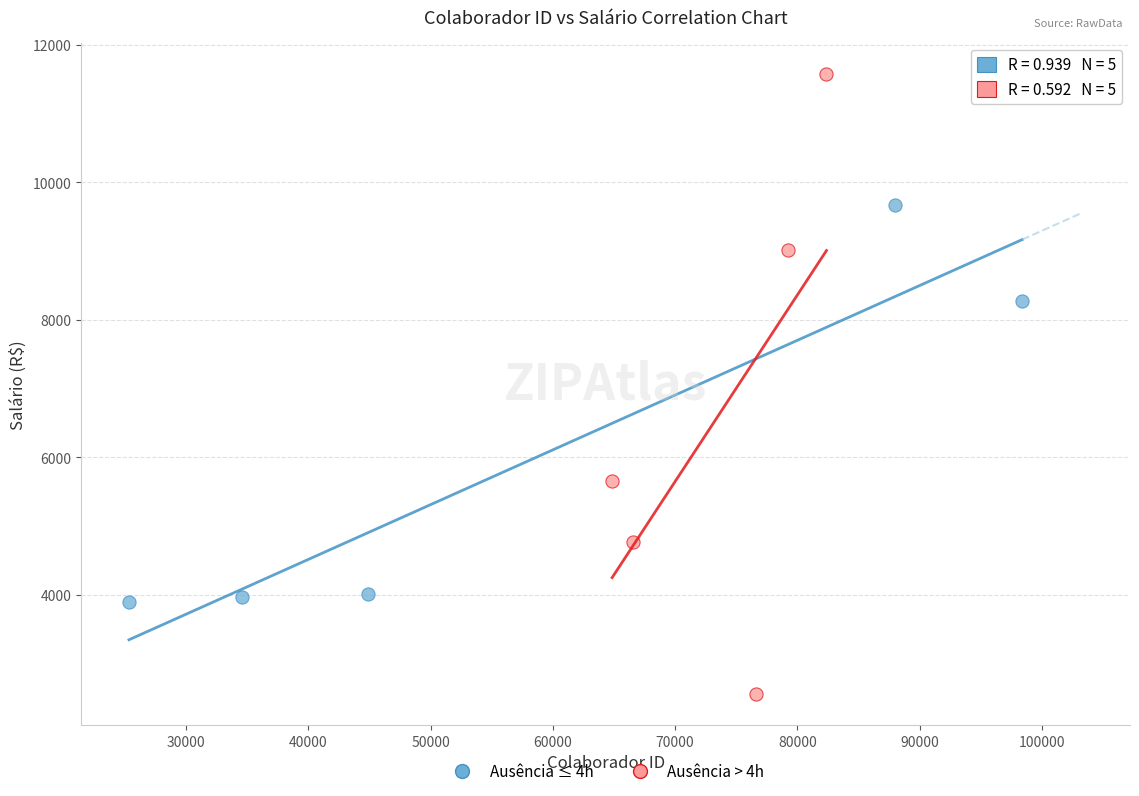

Which series has the widest spread of Y values?

Ausência > 4h